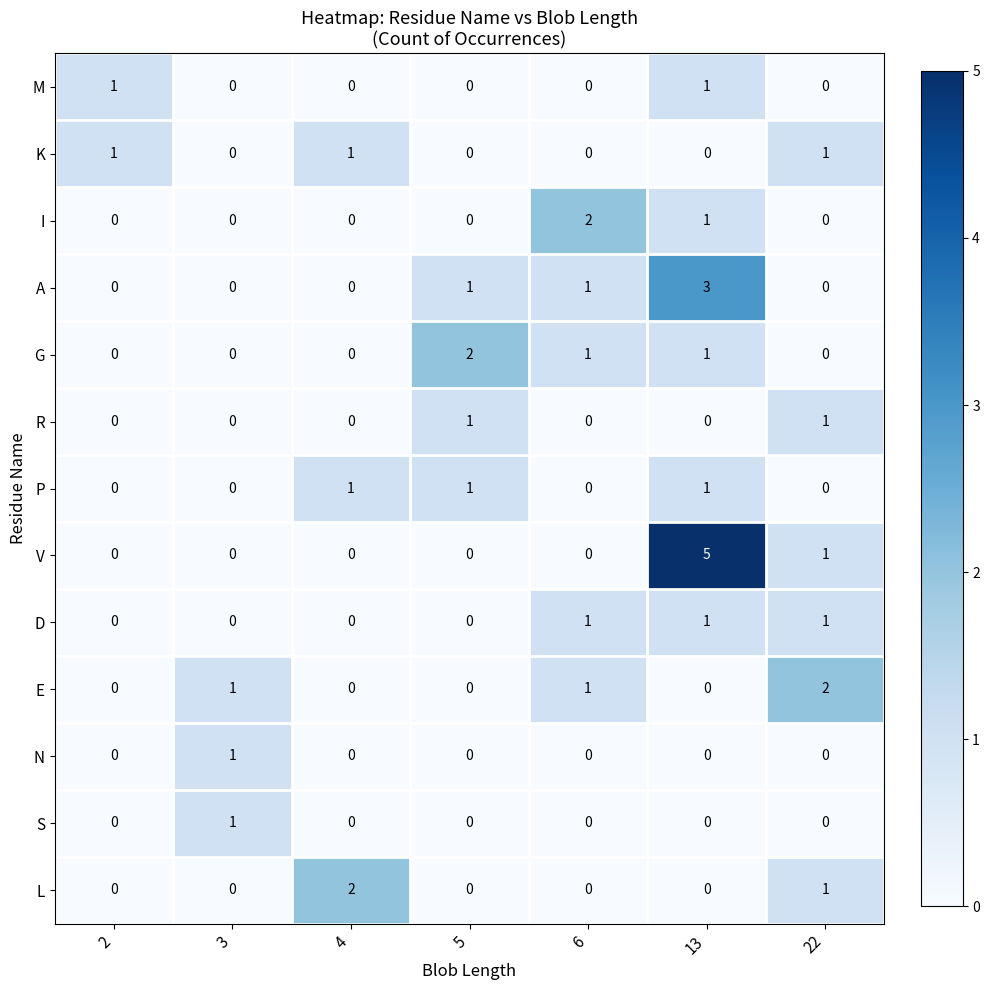

At which category is the sum across all series the highest?

13